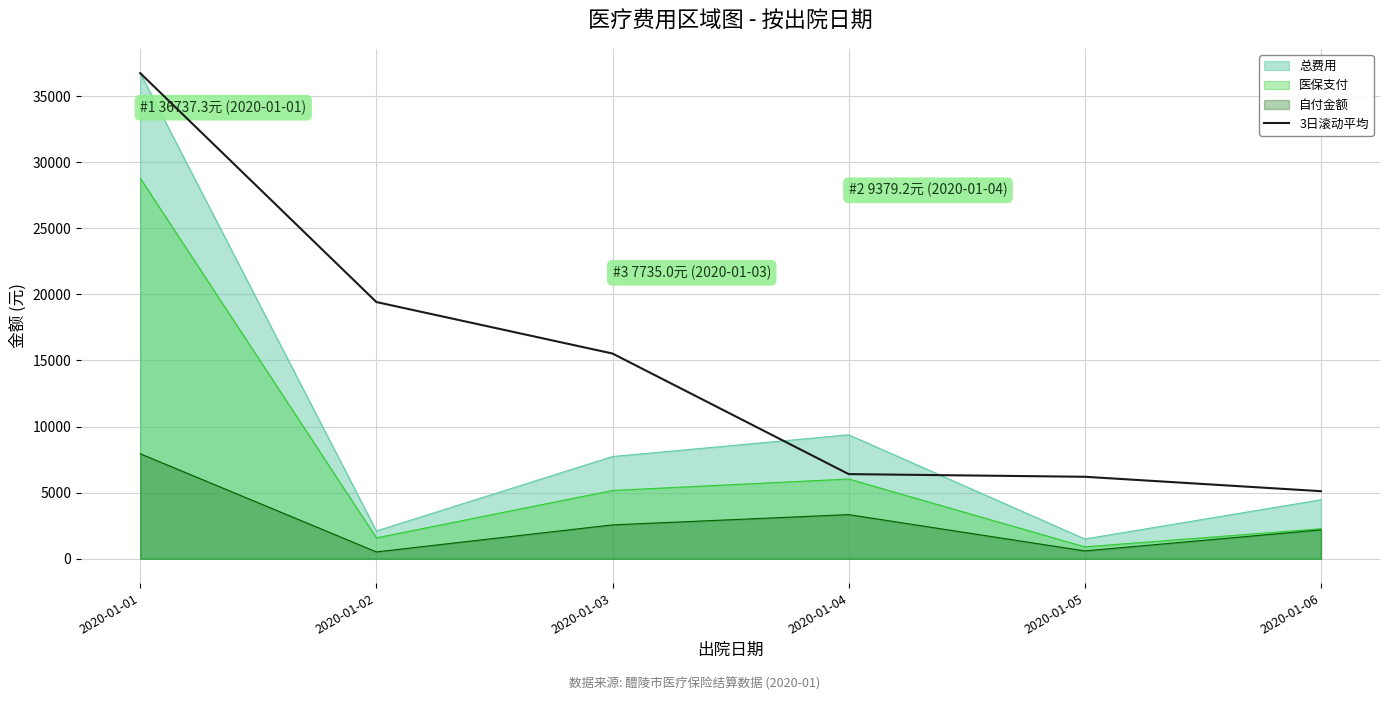

Does the chart have visible grid lines?

Yes